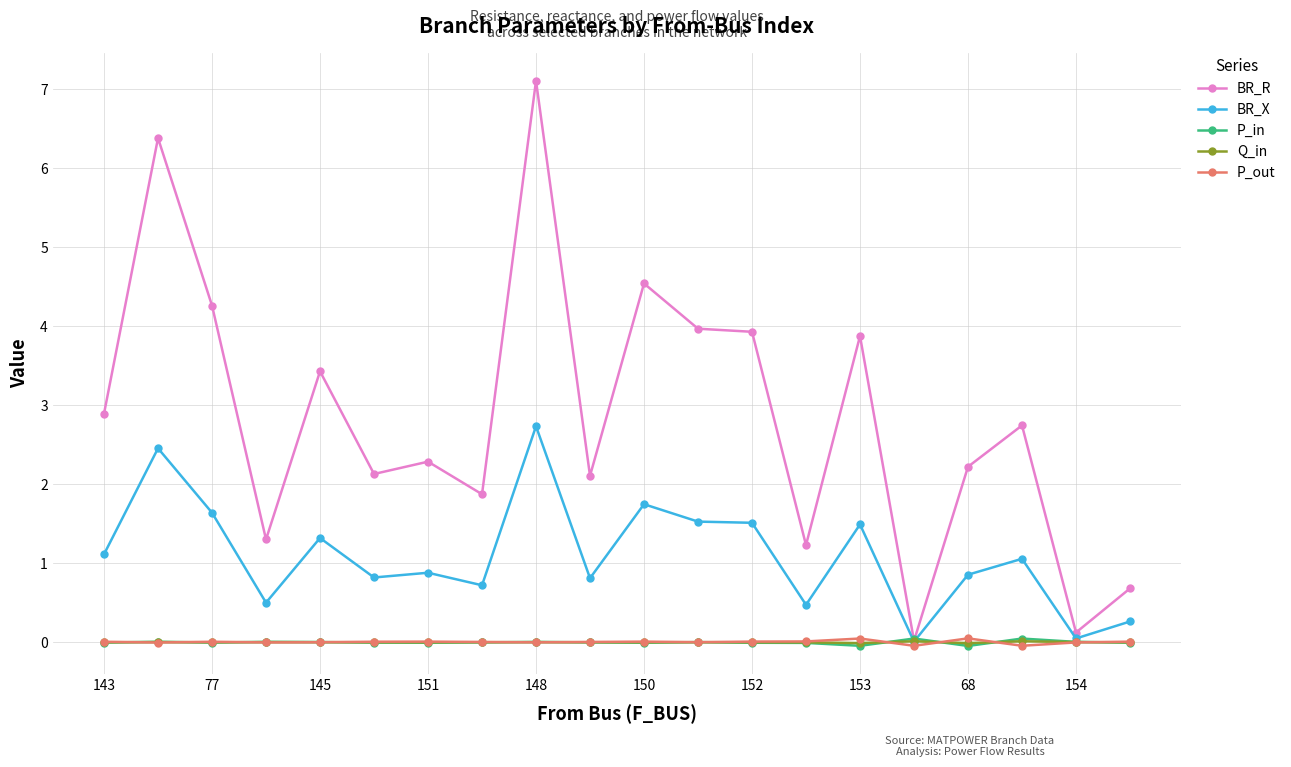

Which series has the largest total across all categories?

BR_R